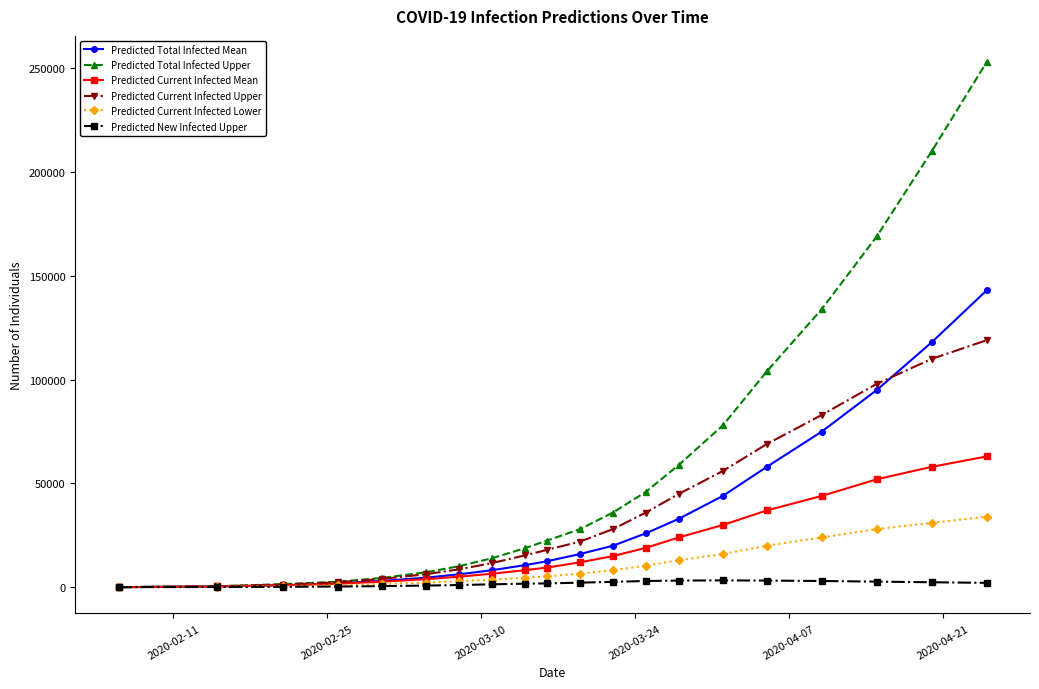

Which series has the widest spread of values?

Predicted Total Infected Upper